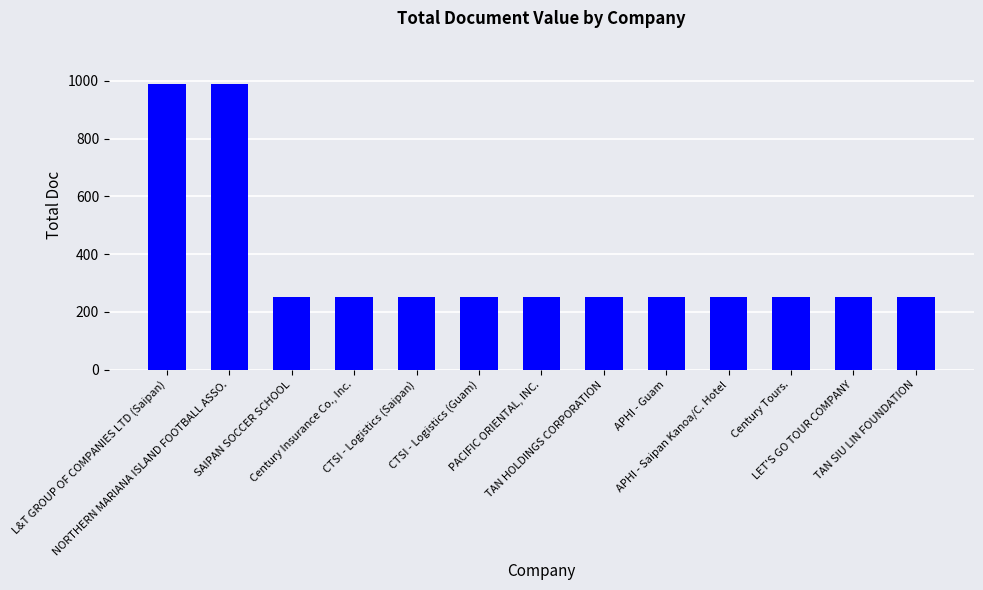

Reading right to left, transcribe all the data shown in this chart.

252	252	252	252	252	252	252	252	252	252	252	991	991